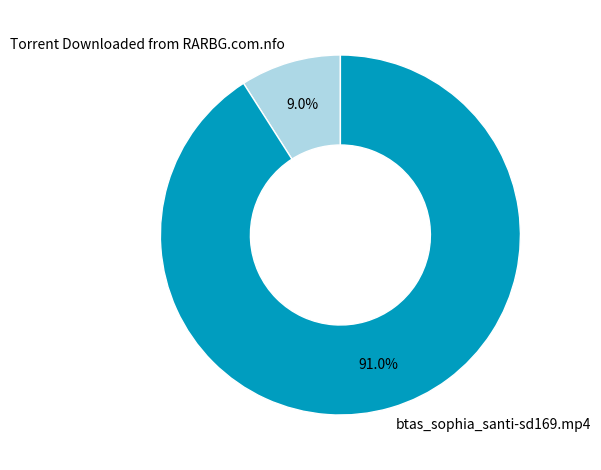

How many slices are in this pie chart?

2